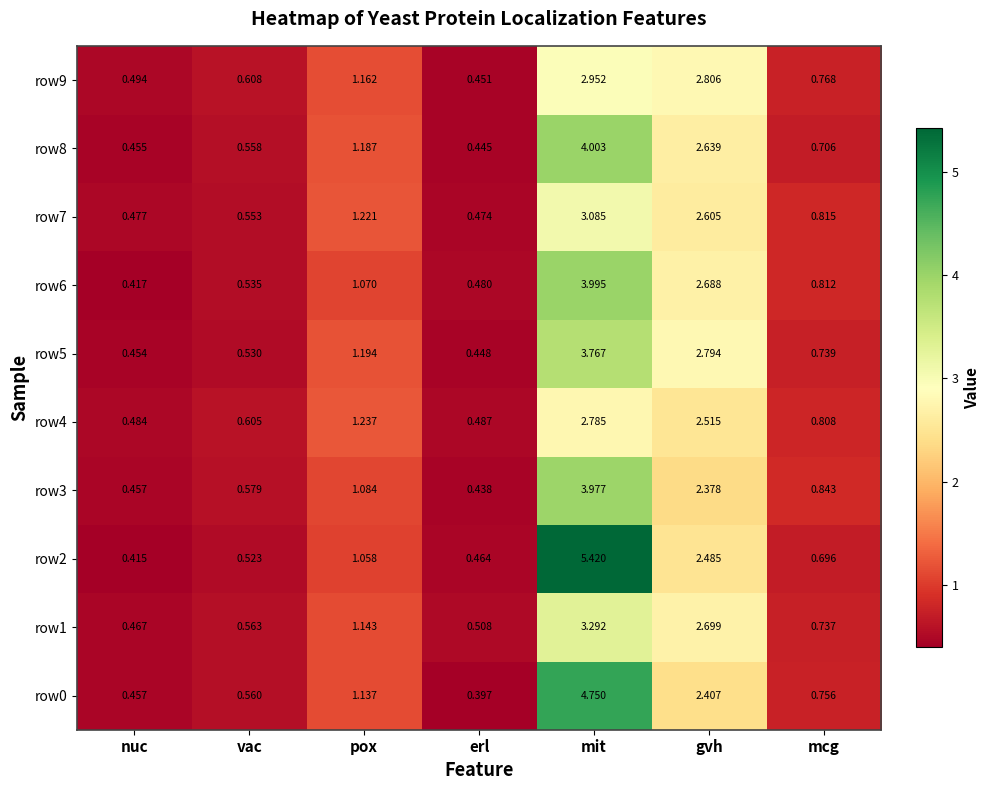

Where is row5 nearest to the value 2?

gvh